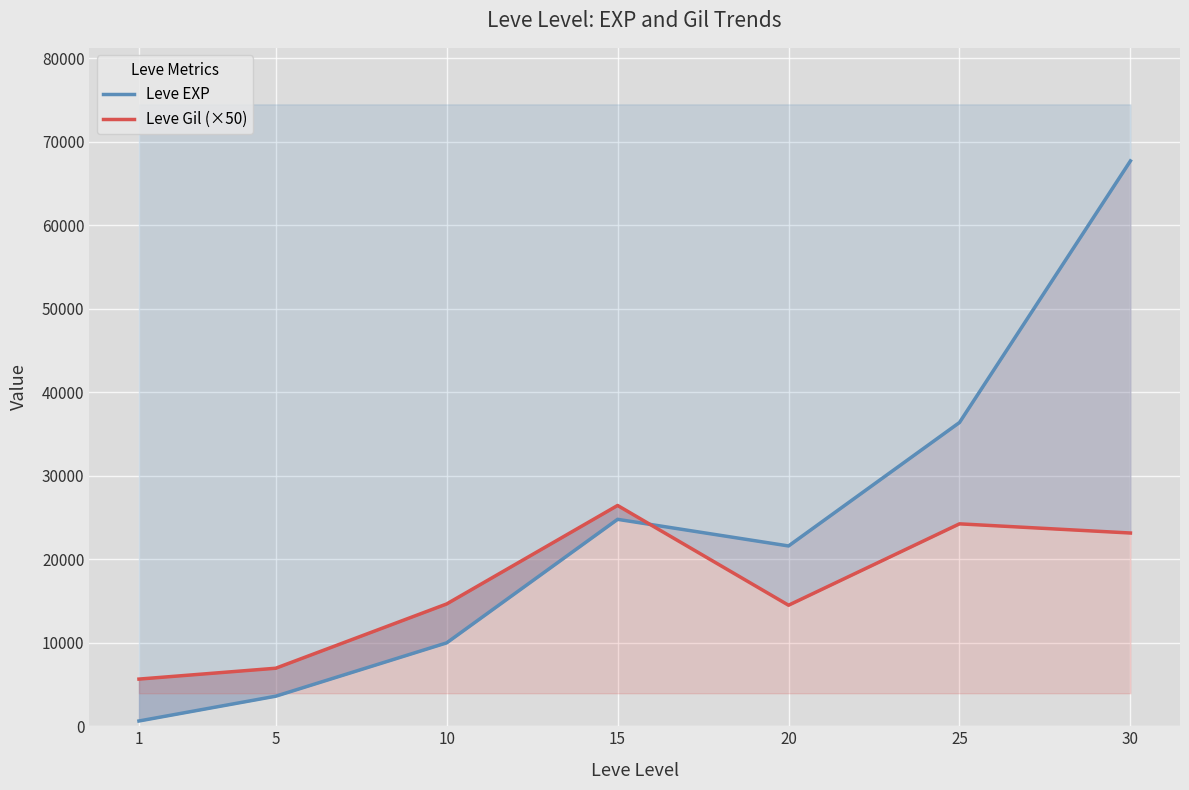

At which category does Leve EXP reach its first local peak?

15